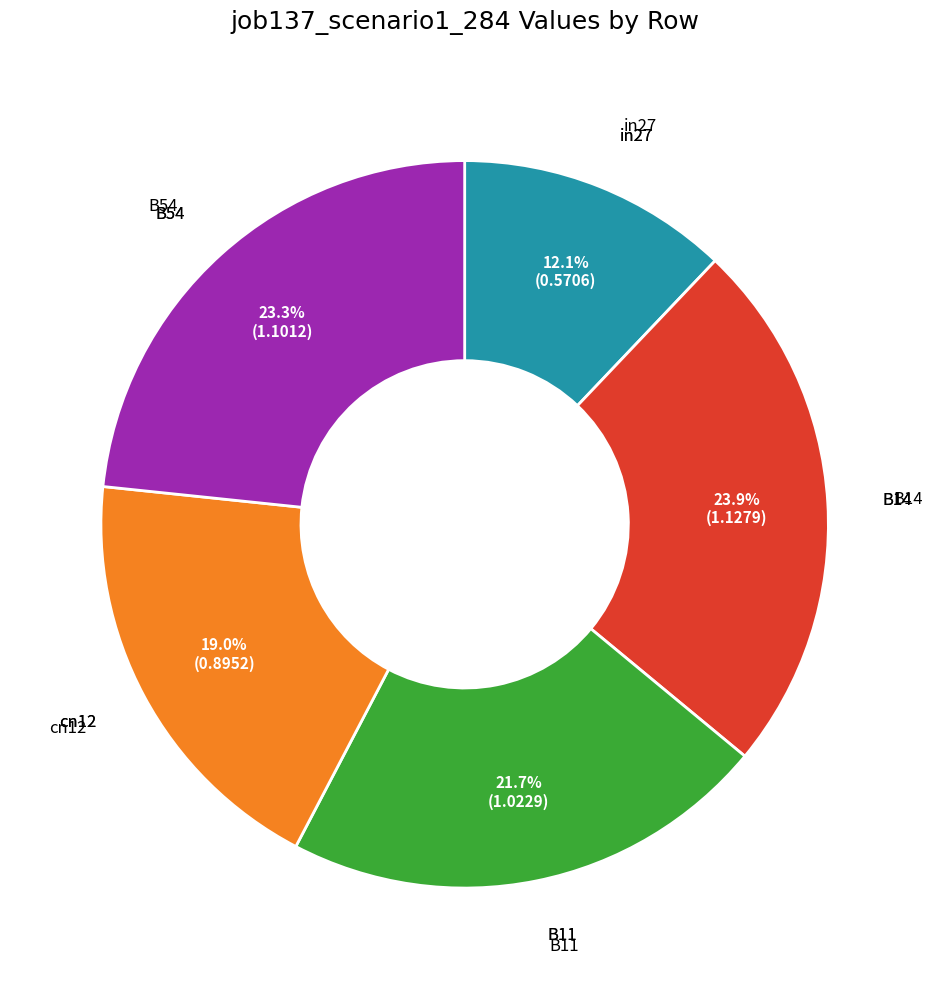

Count the number of slices in the pie.

5